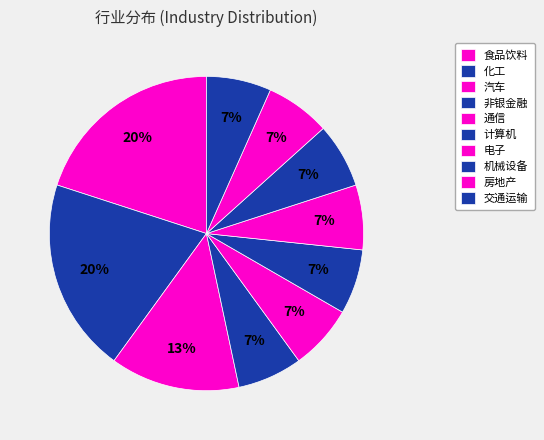

How many segments does this pie chart have?

10